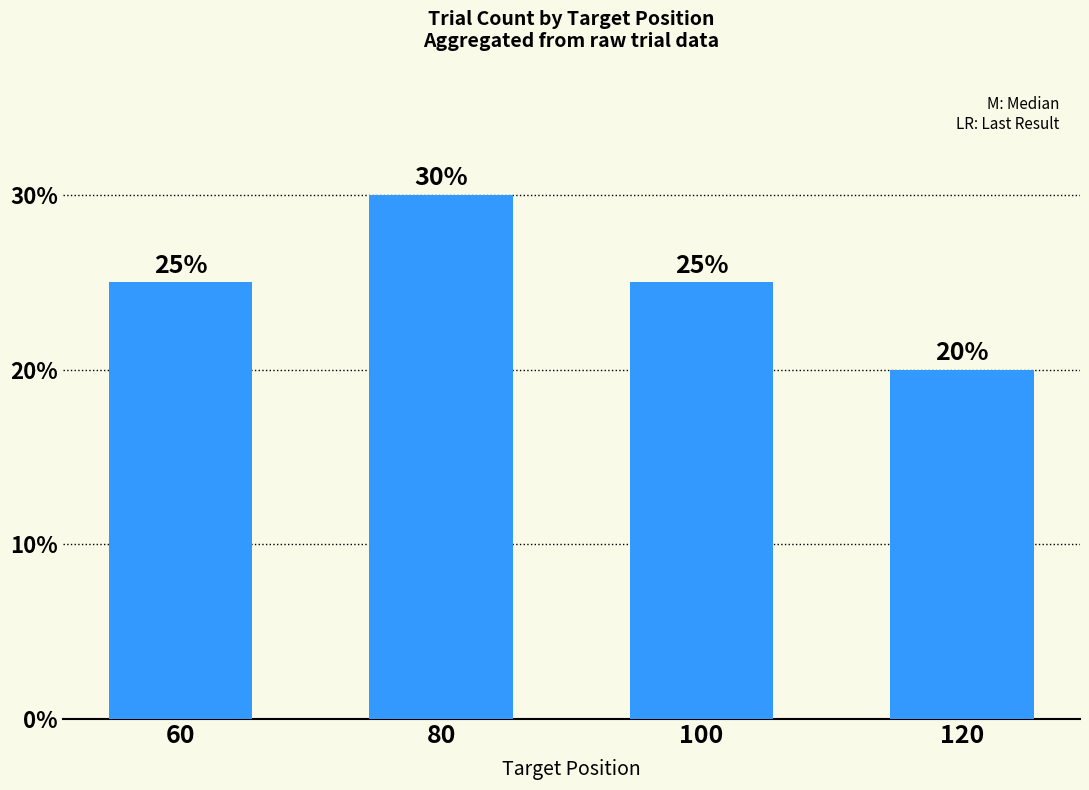

Is it true that the value at 120 is 6?

False